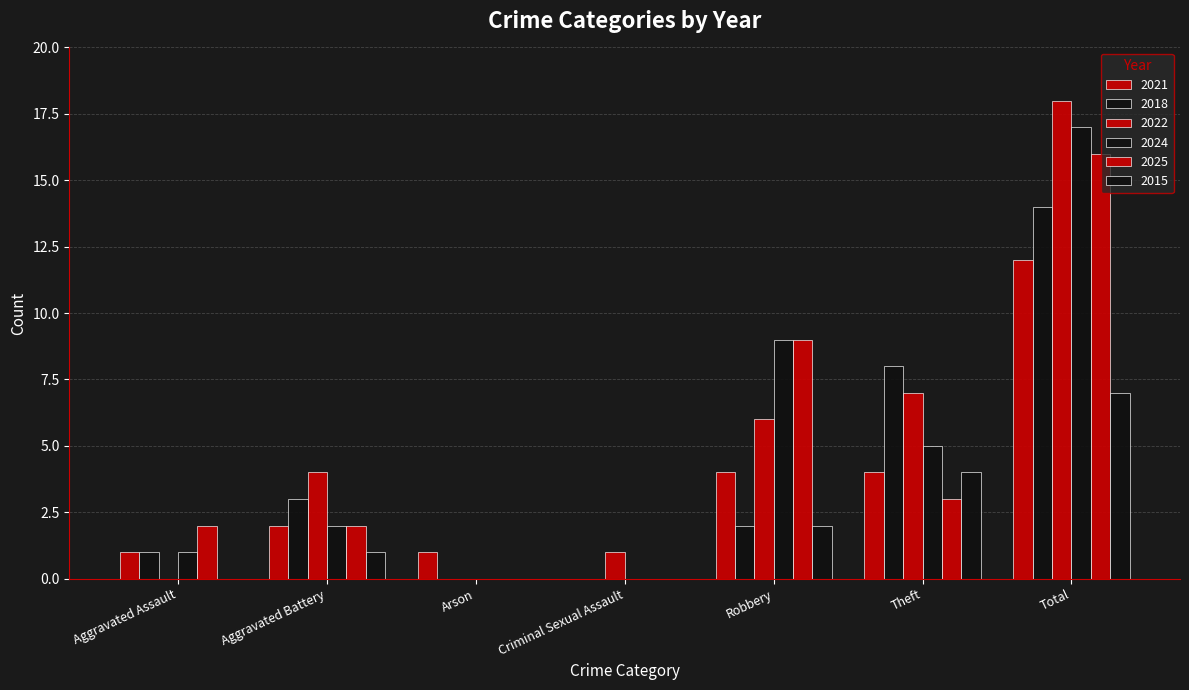

At which category is the sum across all series the highest?

Total